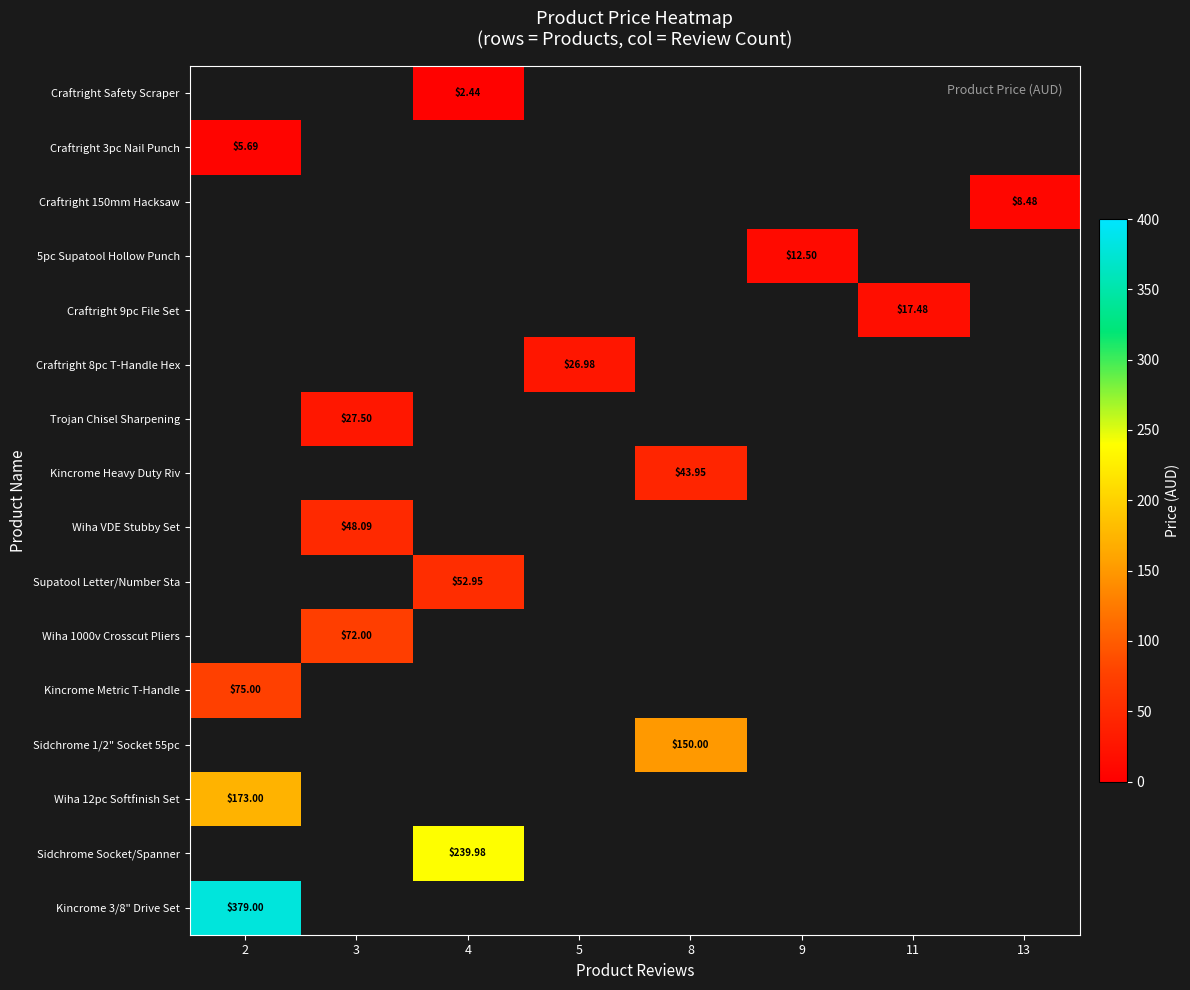

How many data points does each series have?

8